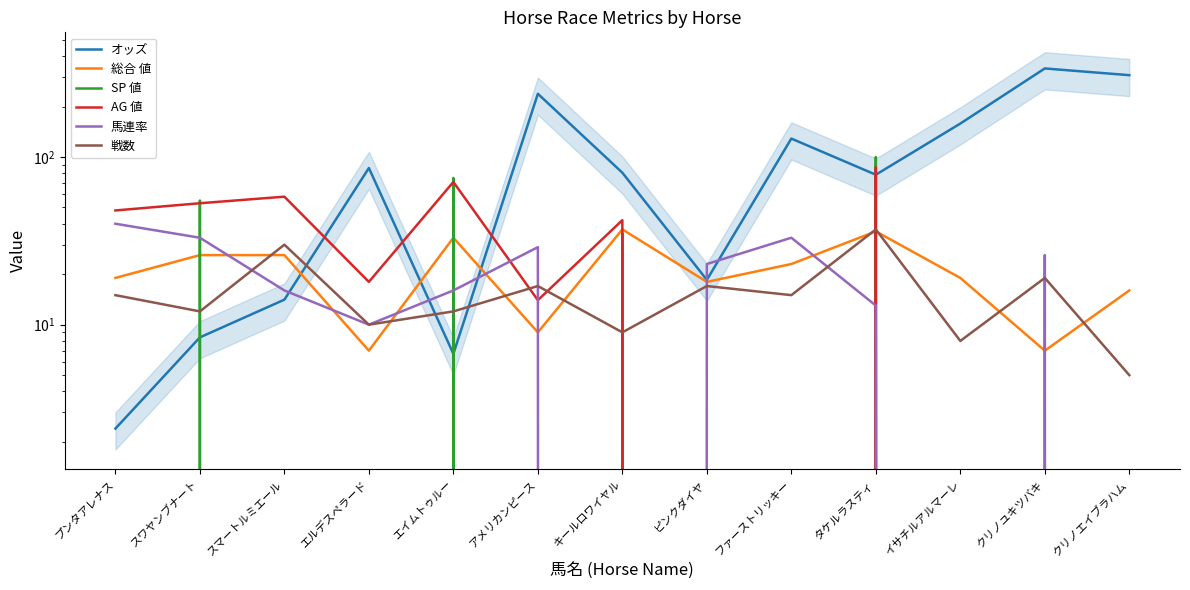

Where is 馬連率 nearest to the value 20?

ピンクダイヤ